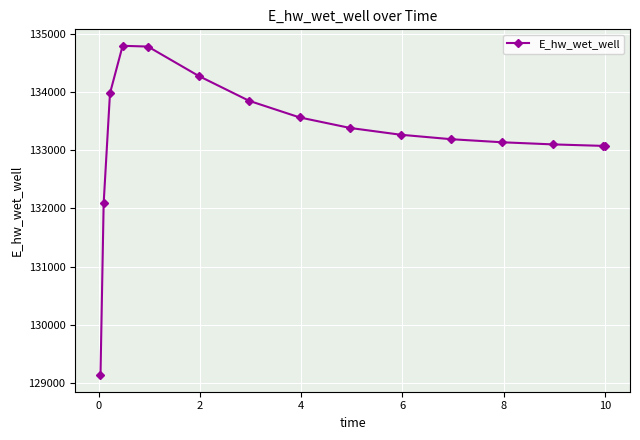

What is the value of the 15th point from the left?

133073.5